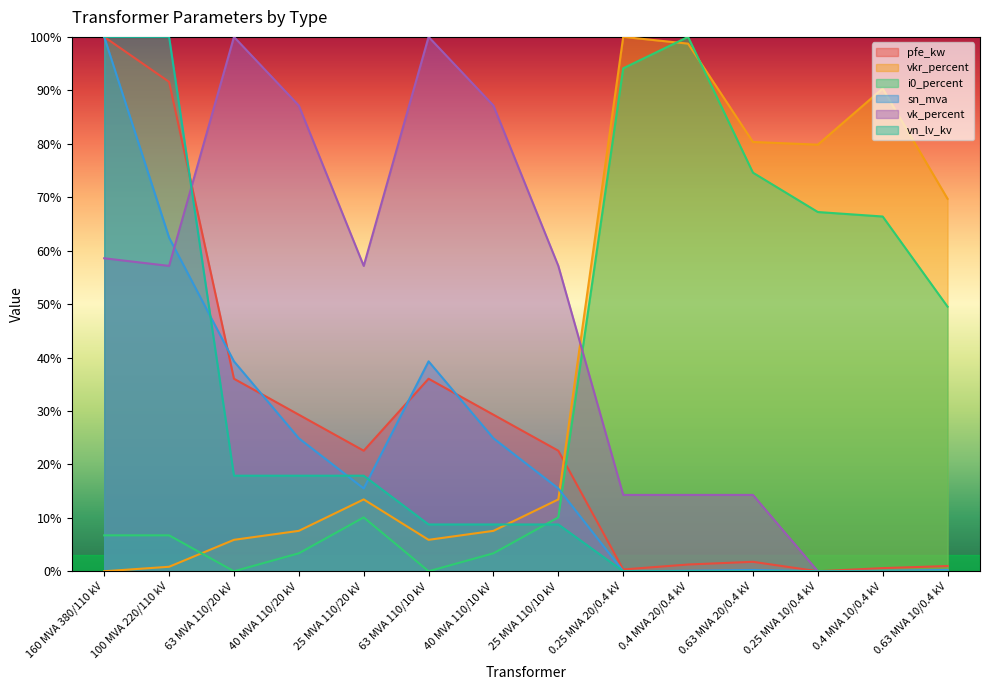

What value does the vkr_percent series have at 63 MVA 110/10 kV?

0.1